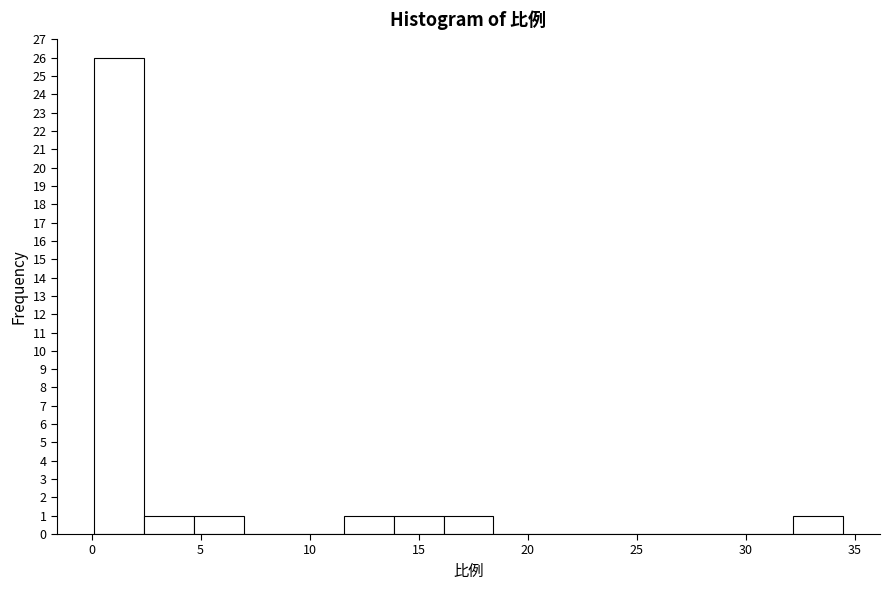

Over which range of the x-axis is the bar tallest?

0.0 to 2.5